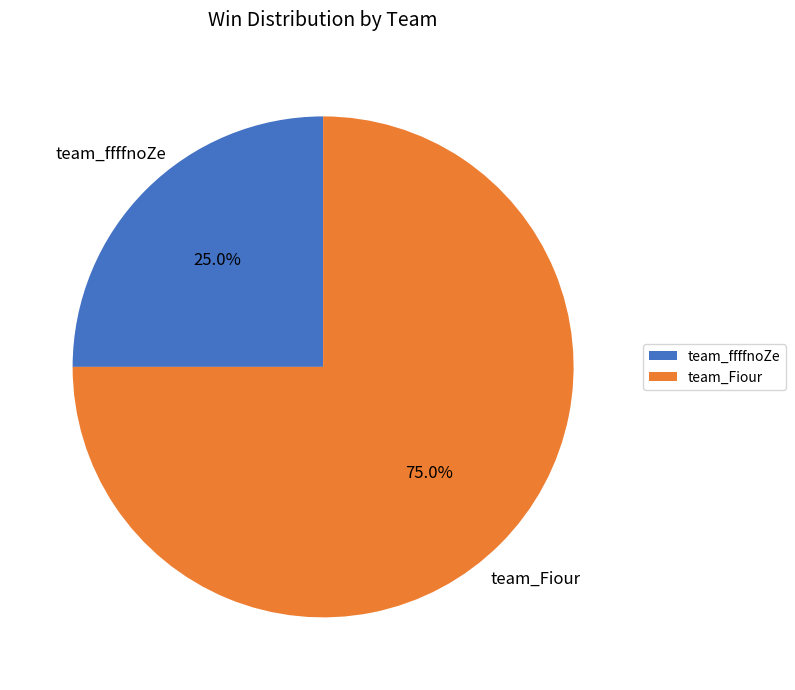

Which has a higher value, team_Fiour or team_ffffnoZe?

team_Fiour